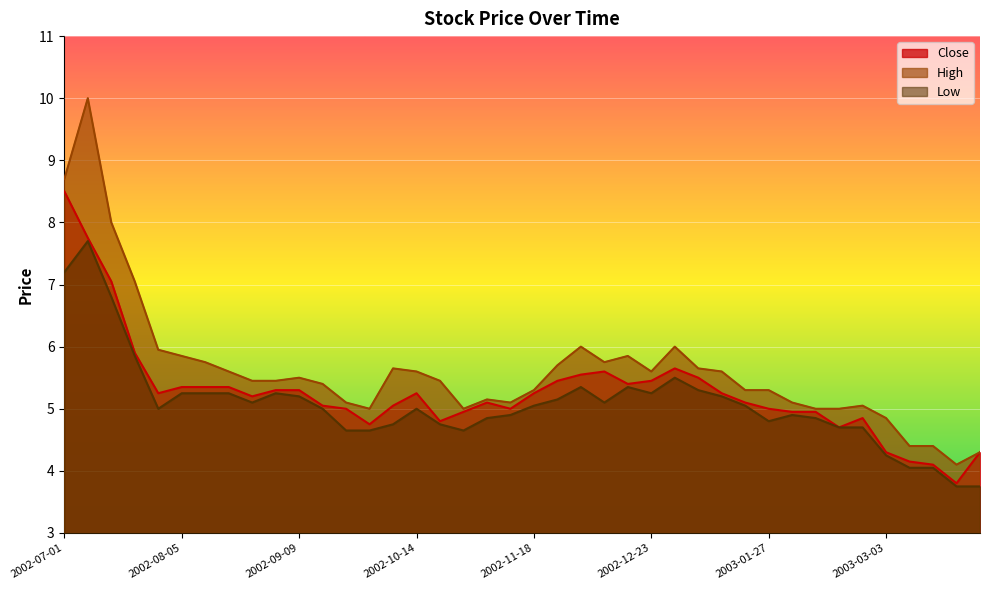

How many values in the Low series are below 5?

17